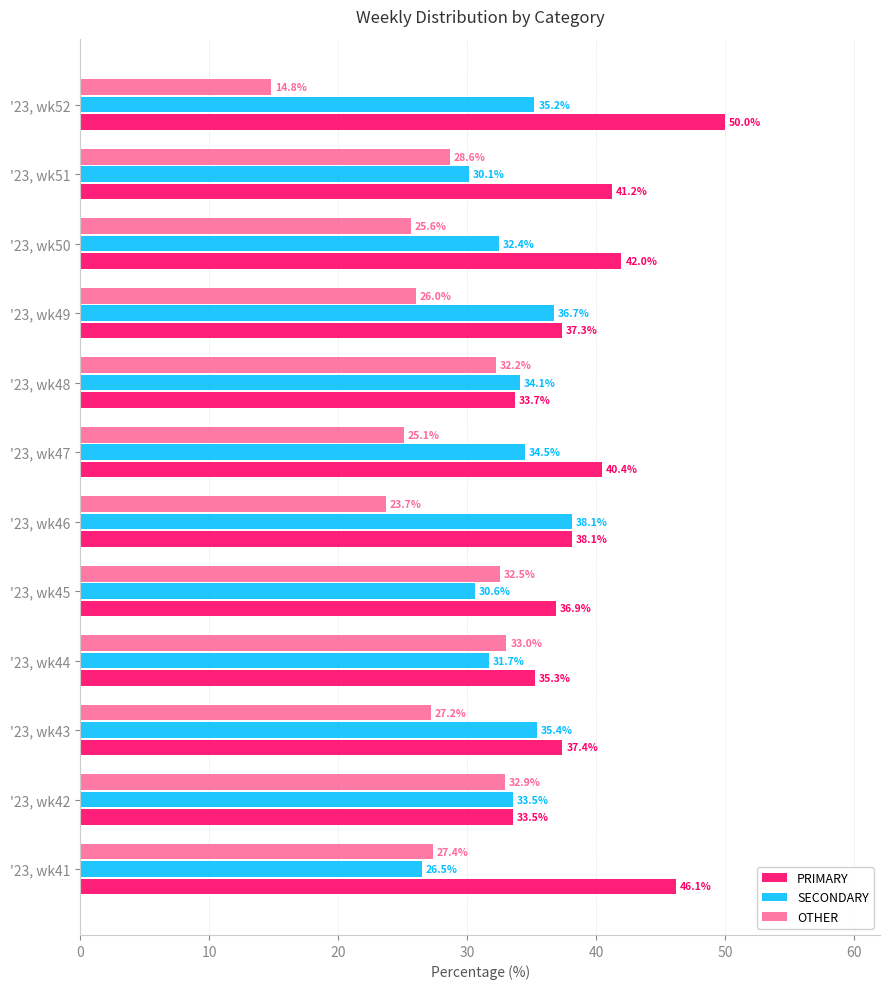

The value of PRIMARY at '23, wk49 is 22.3. True or false?

False